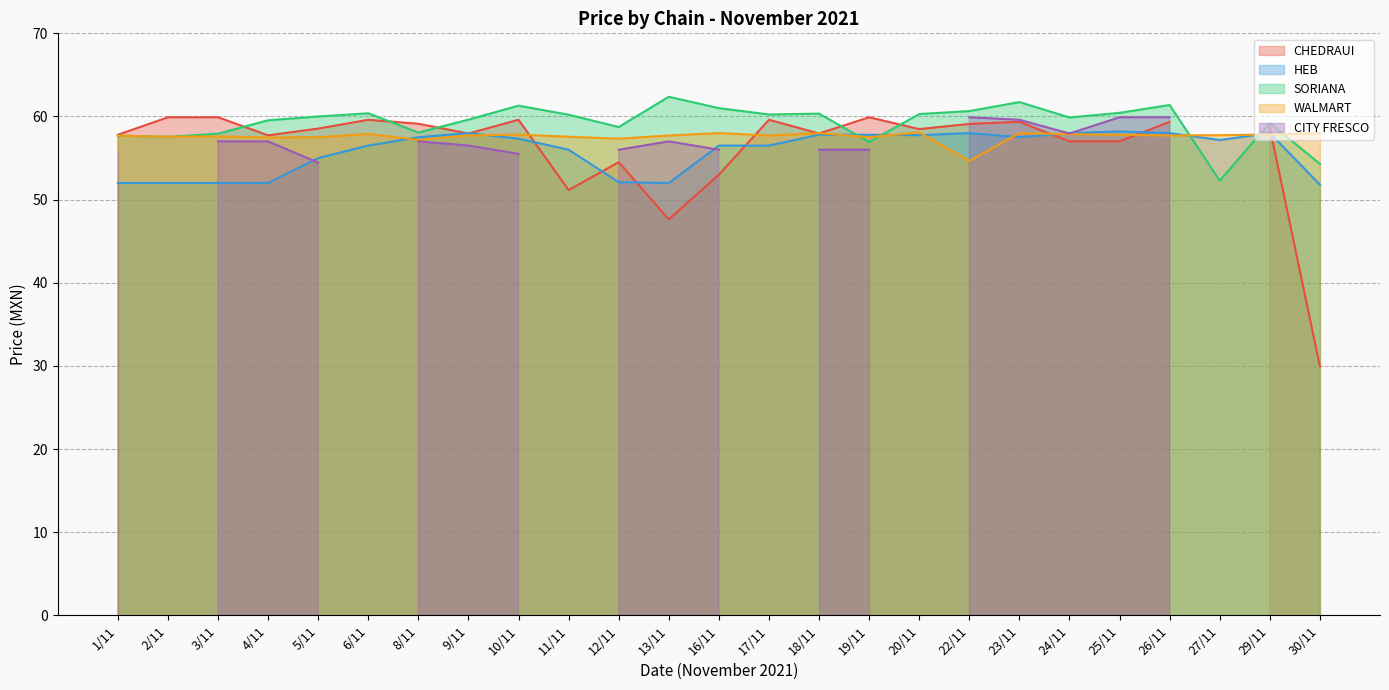

Which series has the largest total across all categories?

SORIANA